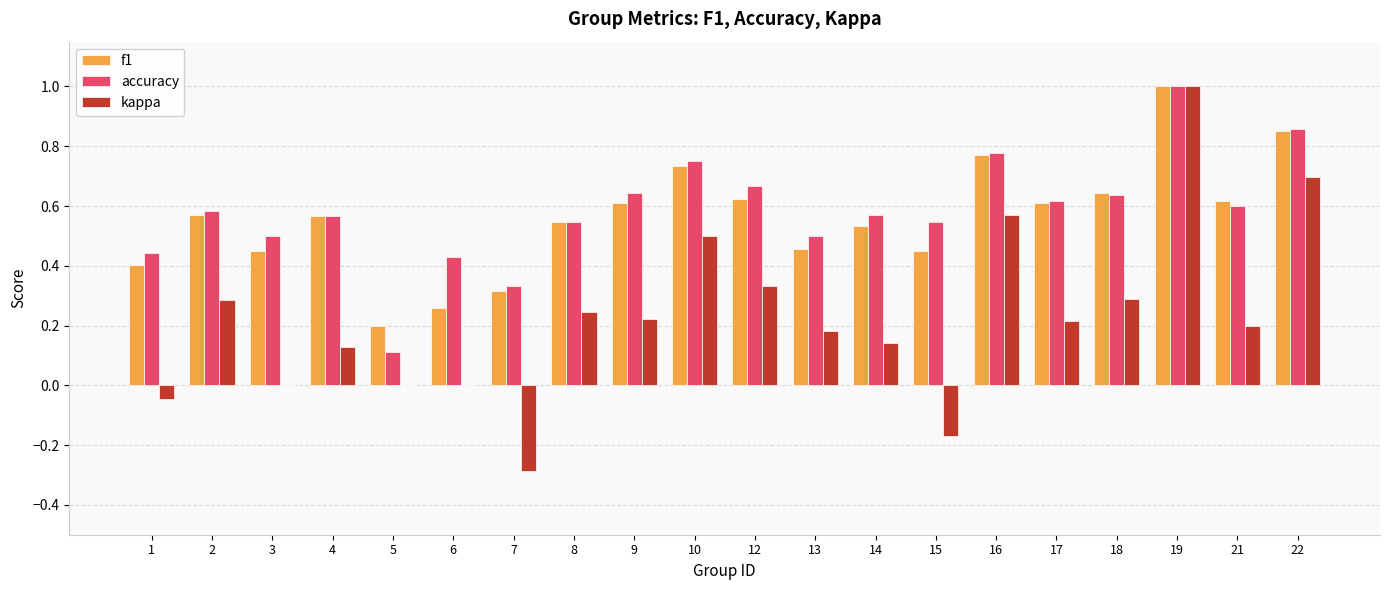

The value of kappa at 3 is 0.6. True or false?

False